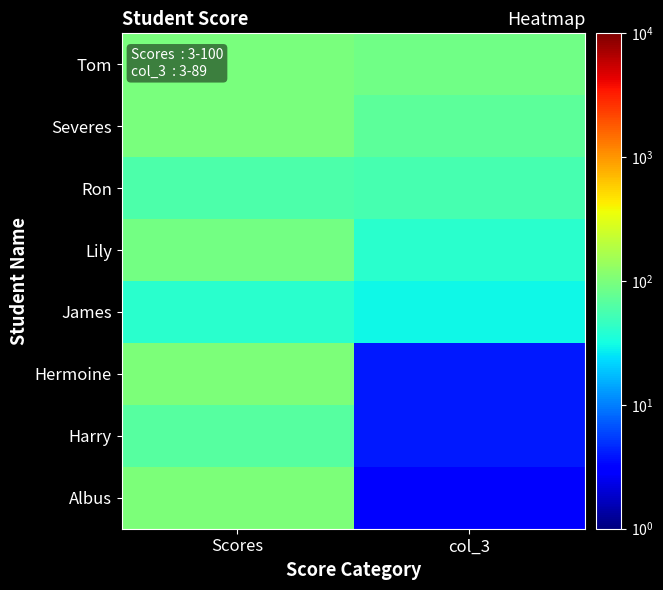

Rank the series at Scores from highest to lowest value.

Hermoine, Albus, Tom, Severes, Lily, Harry, Ron, James